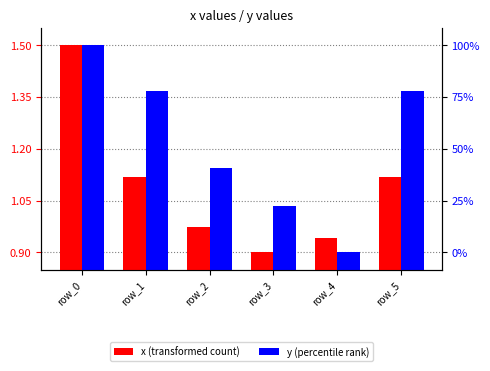

What is the smallest value displayed?

0.9